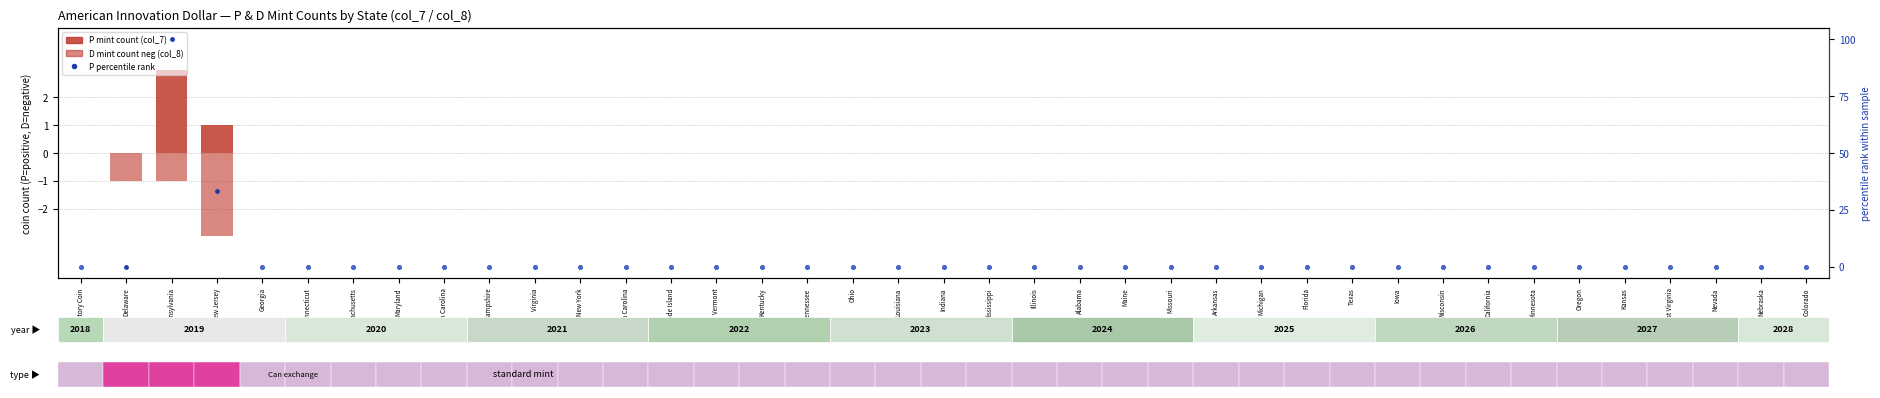

At which category does the chart reach its minimum across all series?

New Jersey